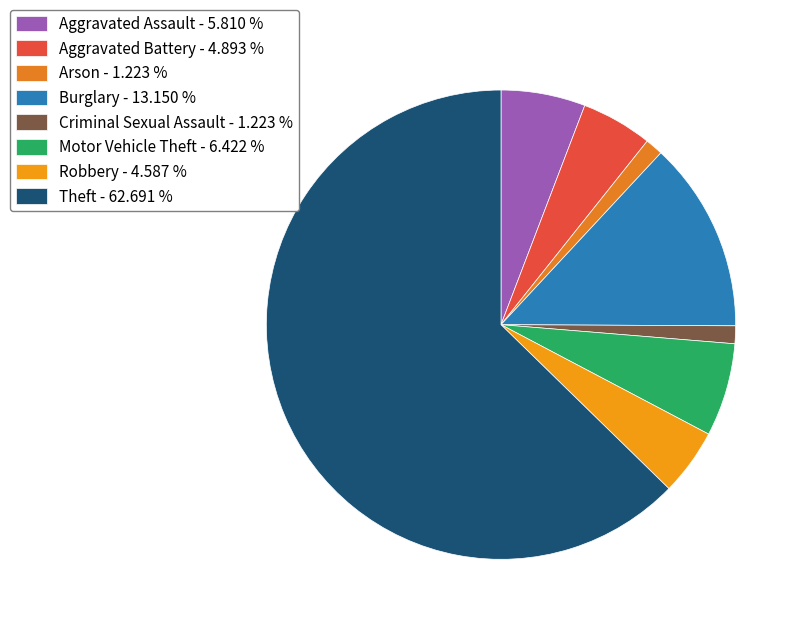

Count the number of slices in the pie.

8